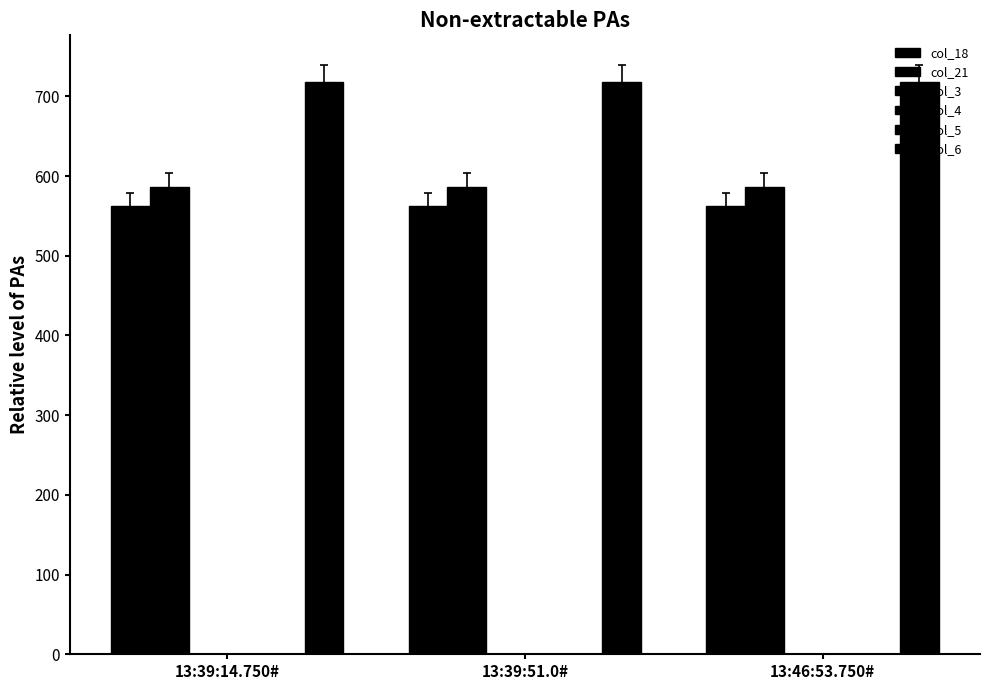

What position from the right is 13:46:53.750#?

1